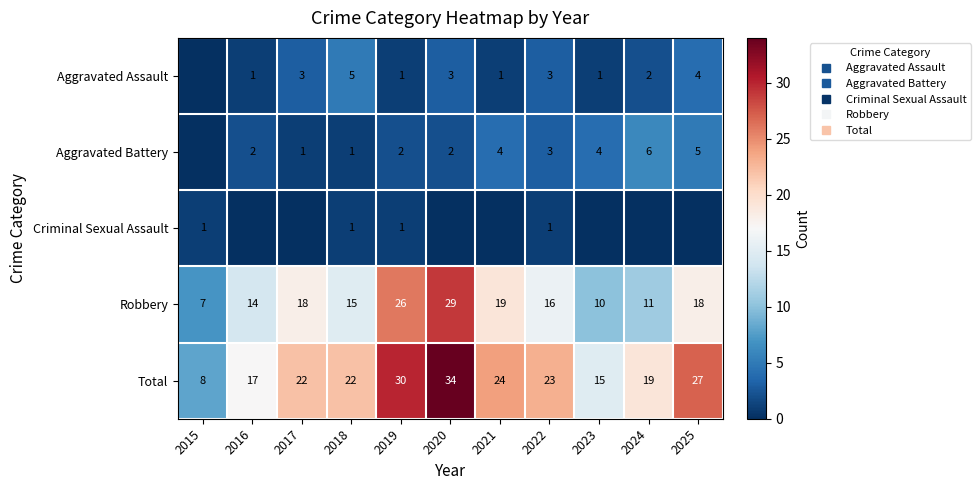

How many distinct data groups are displayed?

5